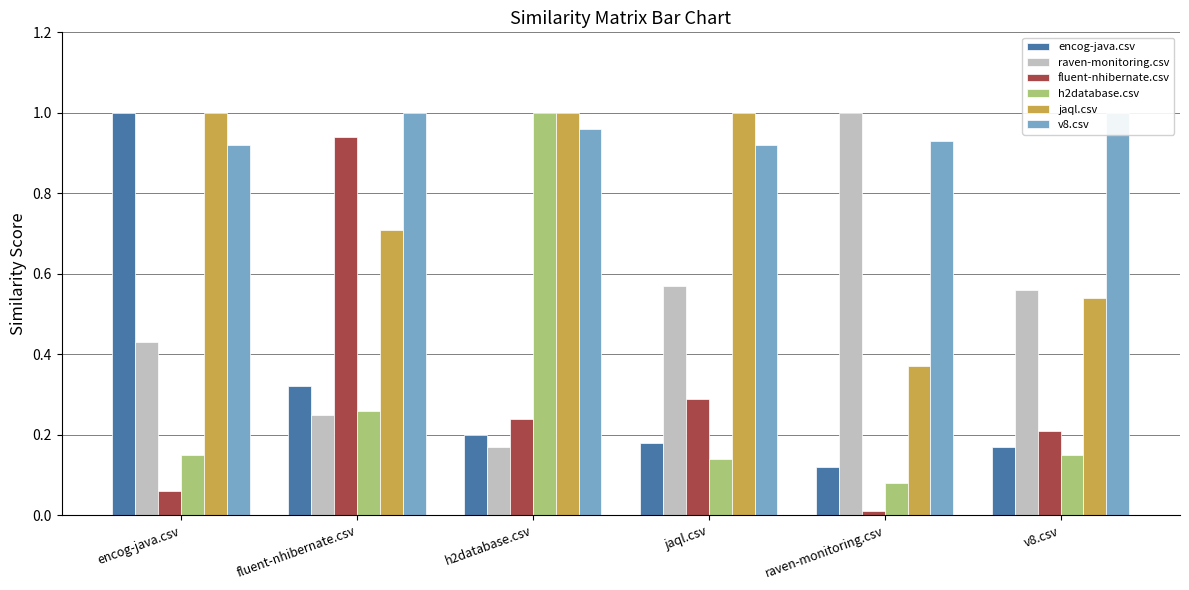

What are all the series names shown in the legend?

encog-java.csv, raven-monitoring.csv, fluent-nhibernate.csv, h2database.csv, jaql.csv, v8.csv